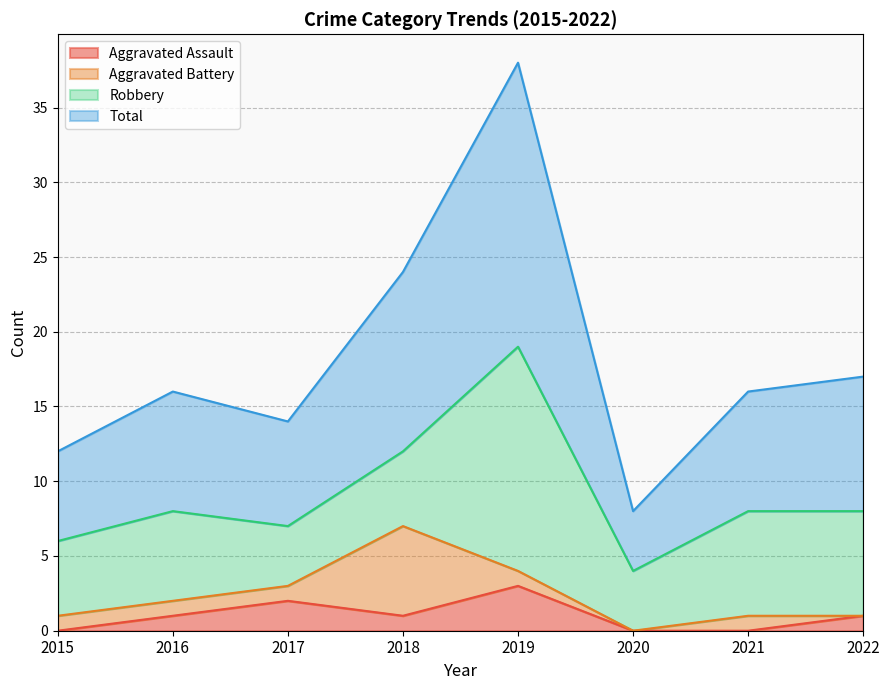

True or false: Total and Aggravated Assault intersect in this chart.

False